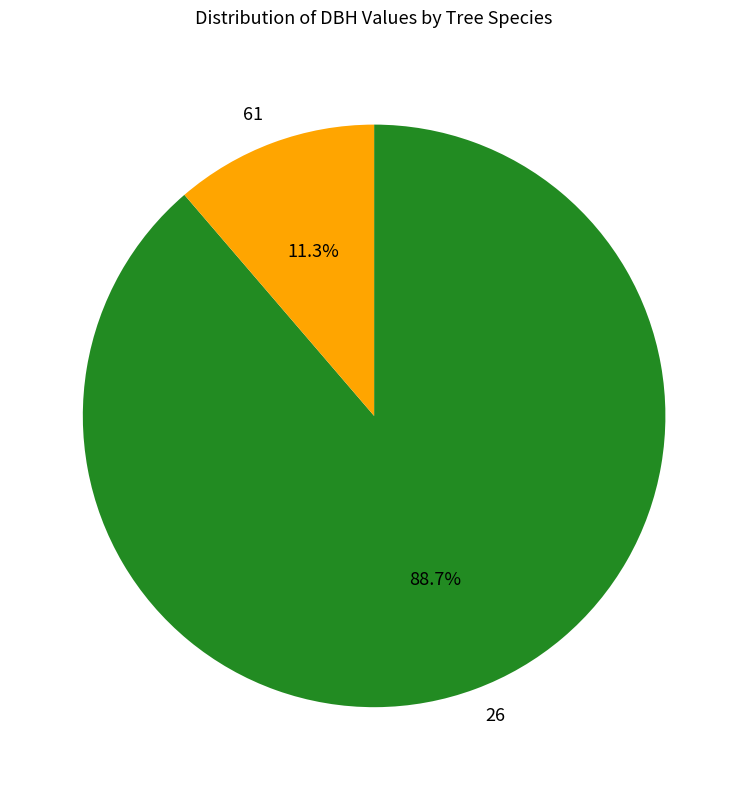

Is the sum of 61 and 26 greater than half?

Yes